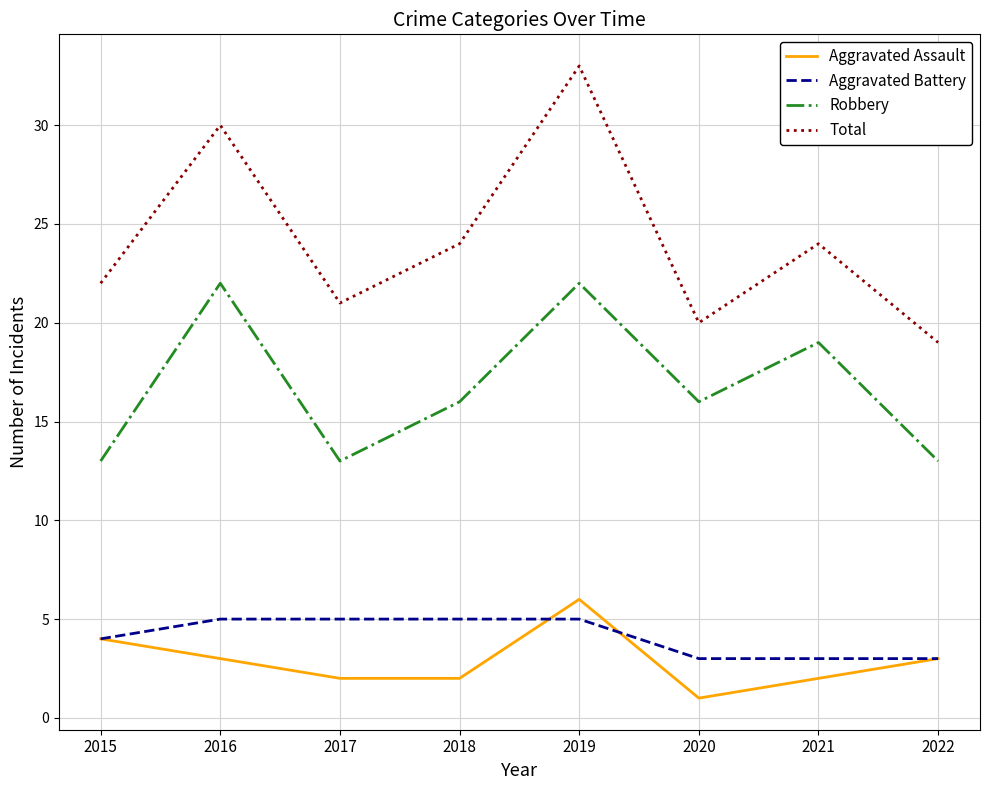

What is the highest value of the Aggravated Assault series?

6